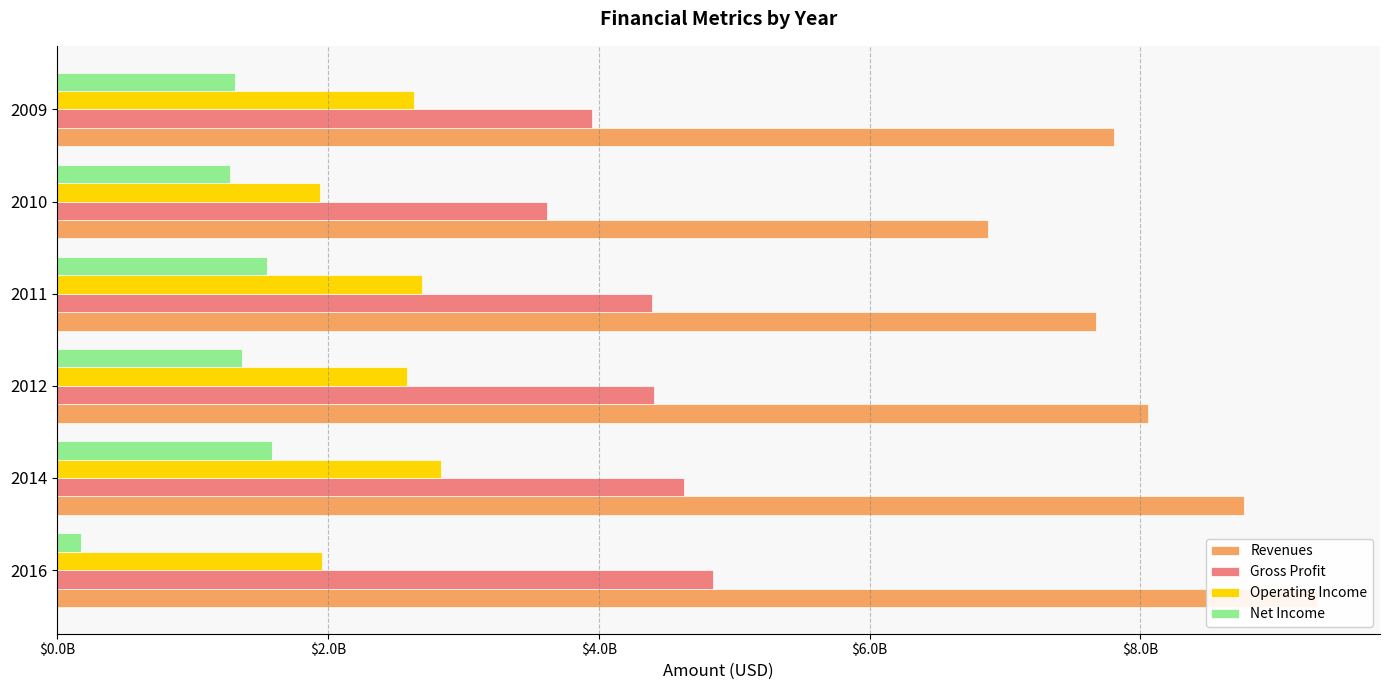

At how many categories does at least one series exceed 2394845986?

6